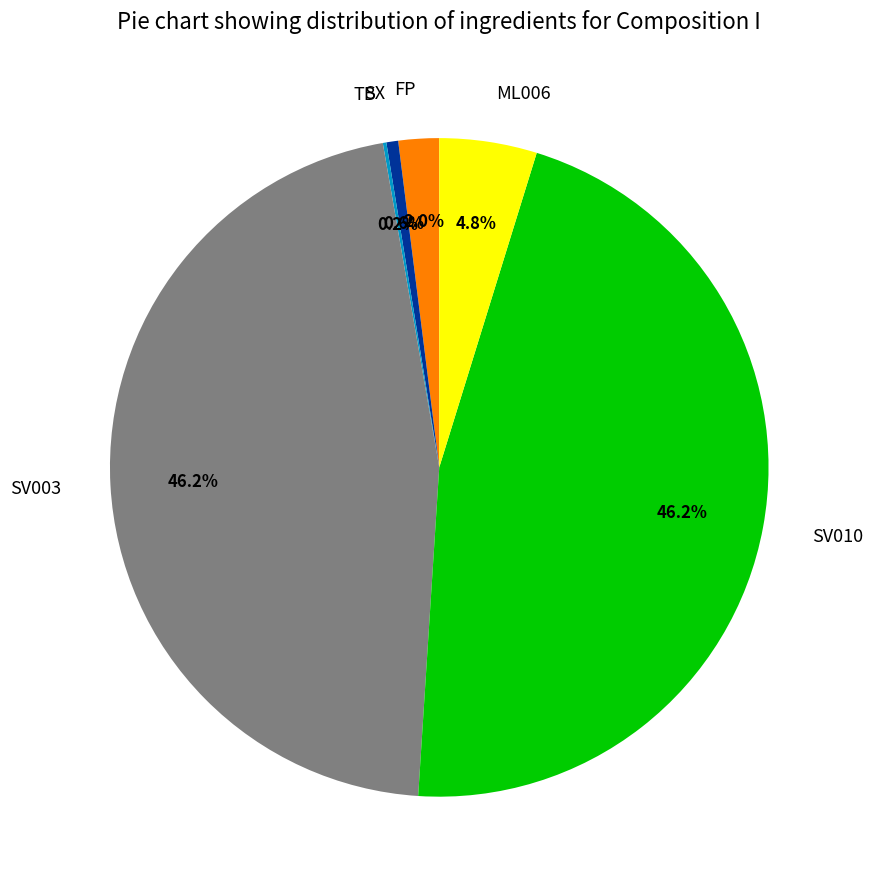

To the nearest percent, what is the average slice percentage?

17%